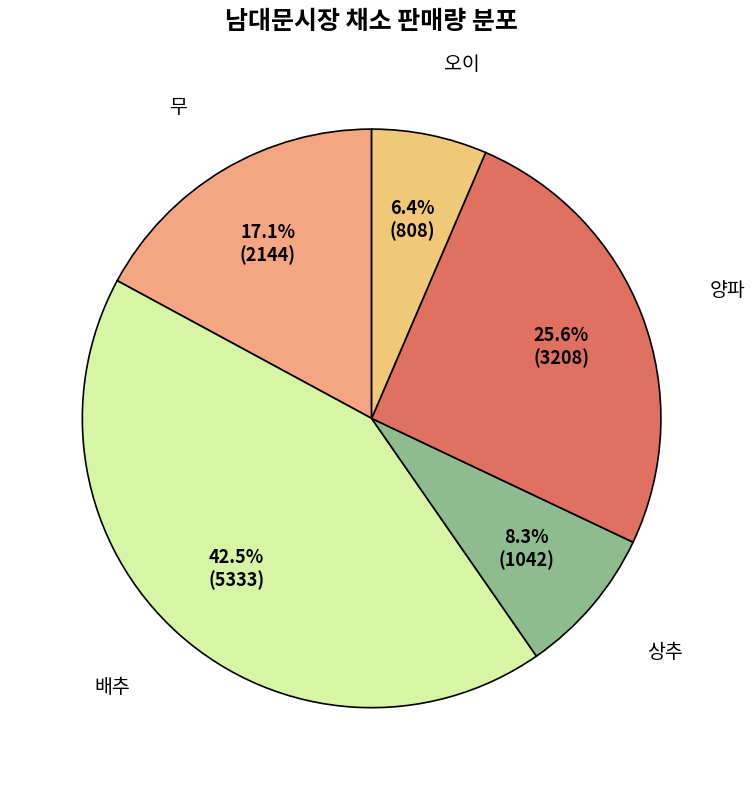

How many slices are in this pie chart?

5